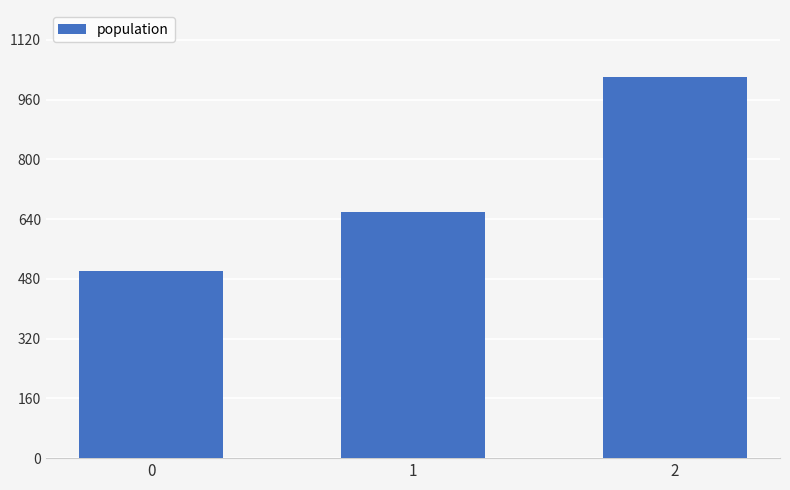

What is the value of the 1st bar from the left?

500